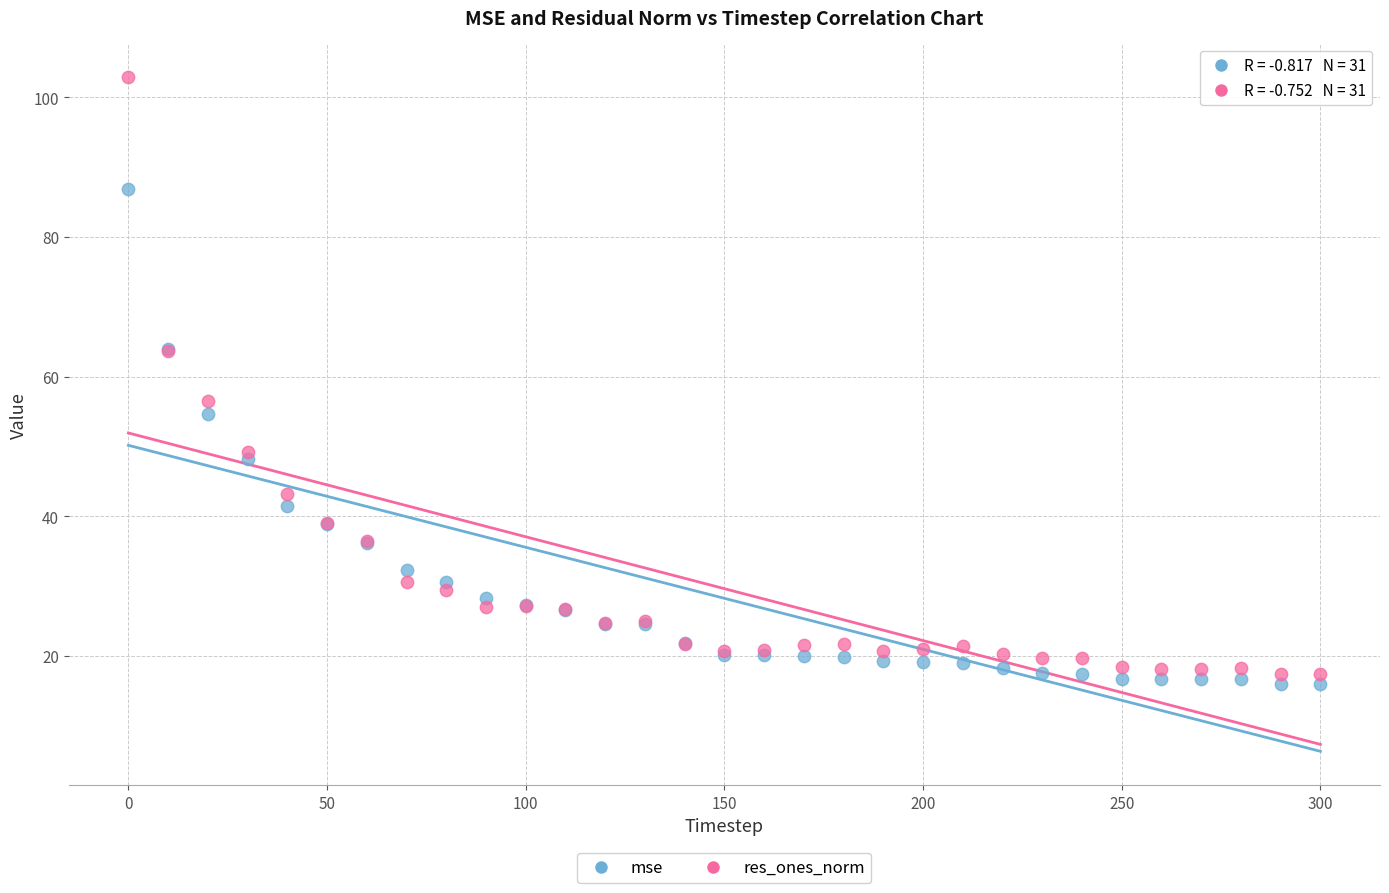

Across all series, what Y value is closest to 59?

56.5